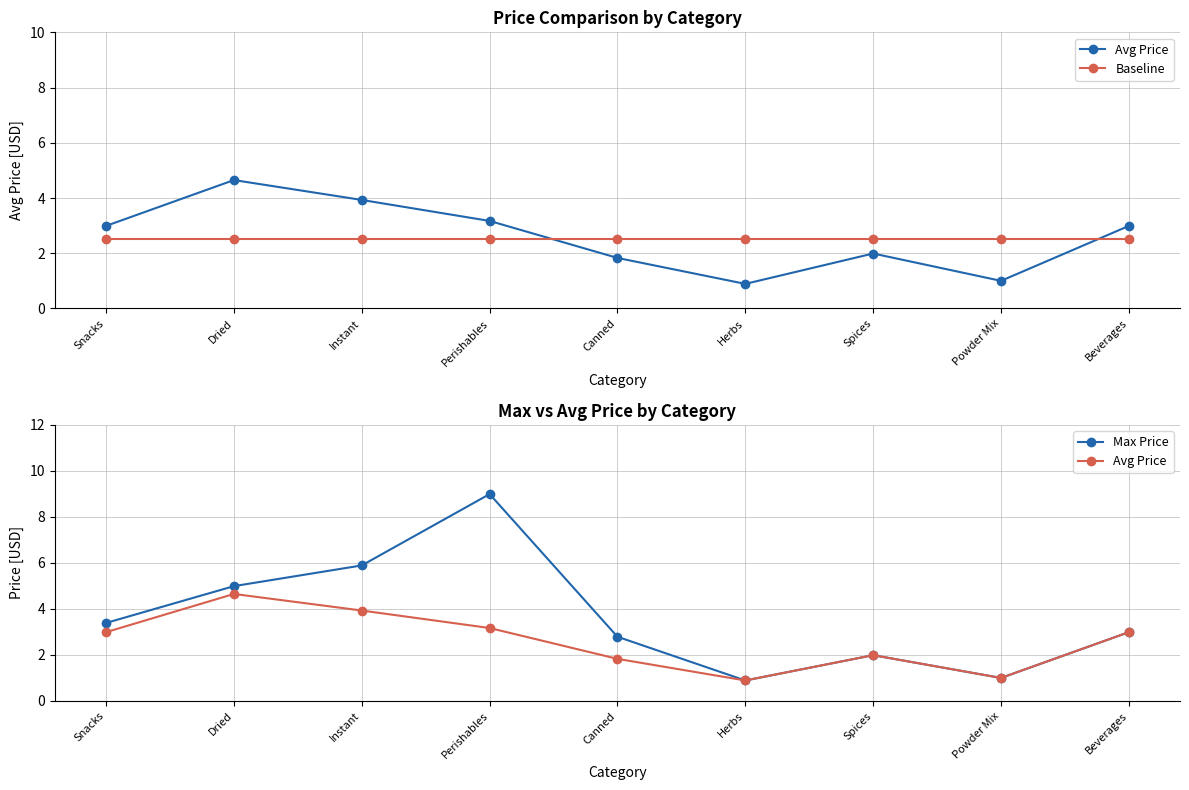

Which category has the lowest value in the Avg Price series?

Herbs